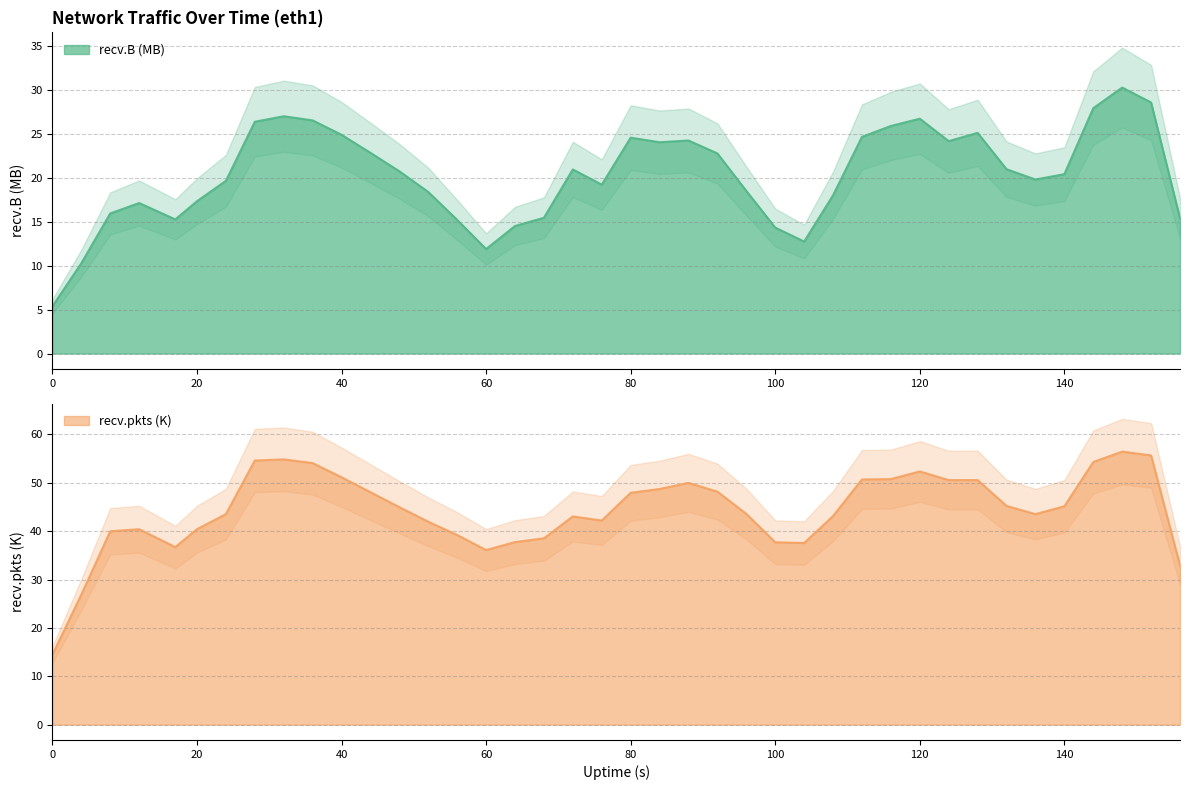

Which series changed the most between 64 and 152?

recv.pkts (K)